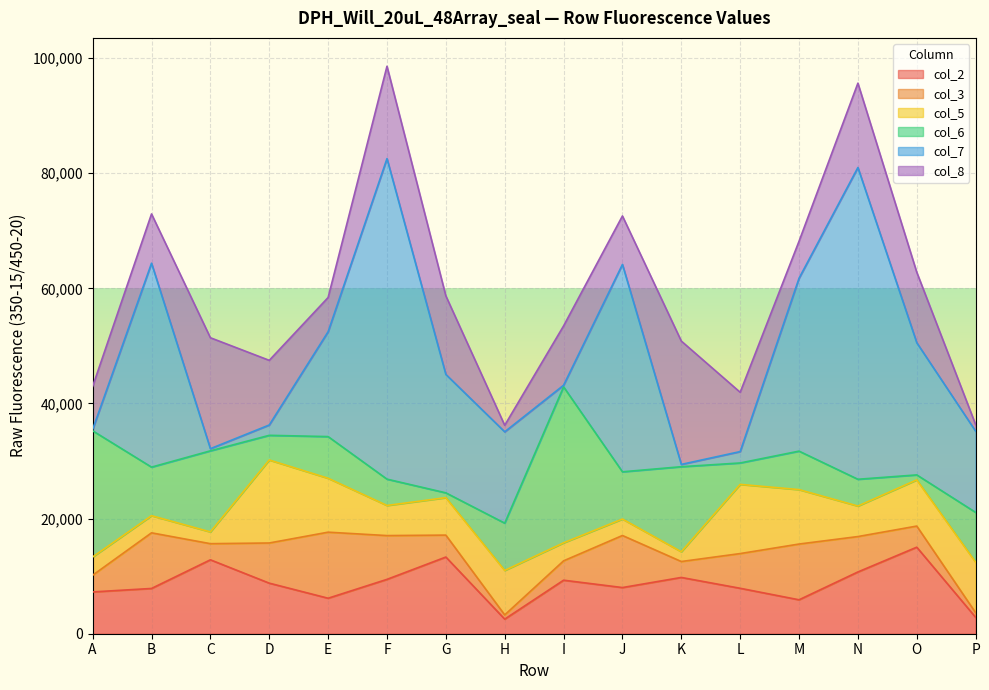

The col_8 series shows 3998 at I. True or false?

False